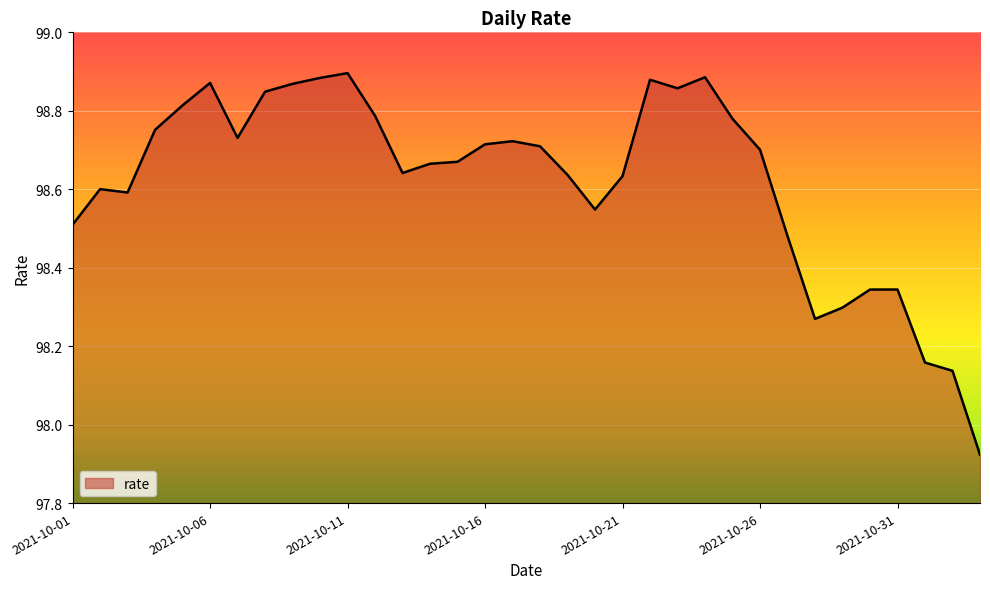

What is the difference between the maximum and minimum values?

1.0